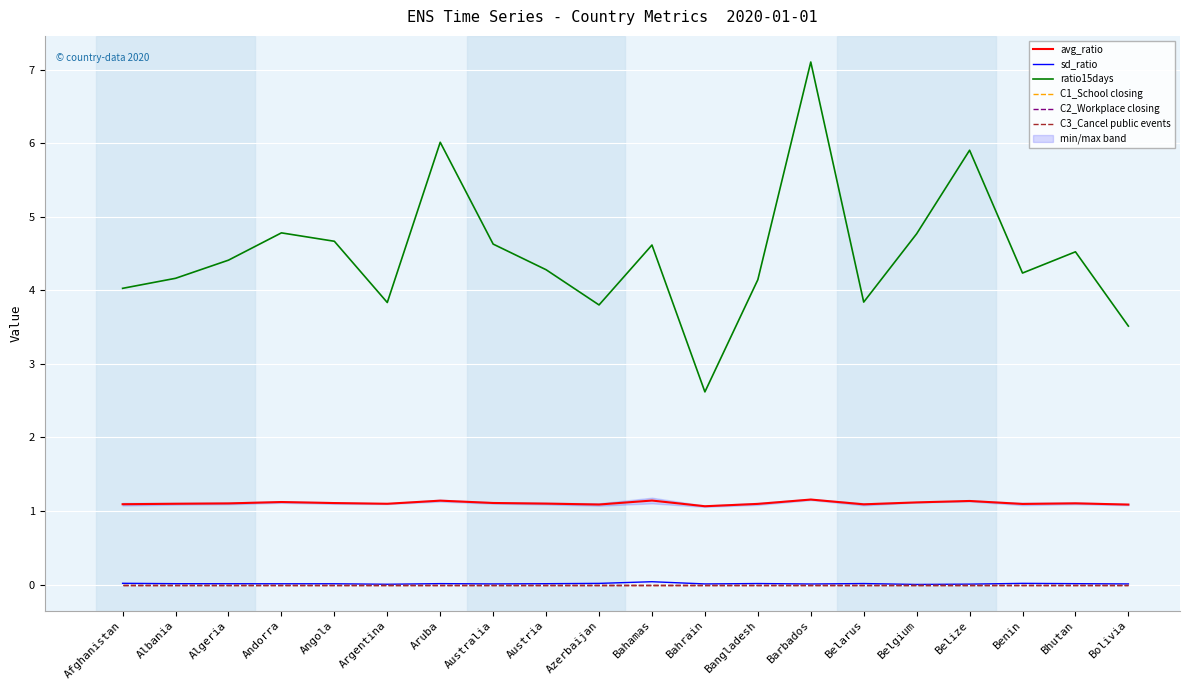

At how many categories does at least one series exceed 3?

19